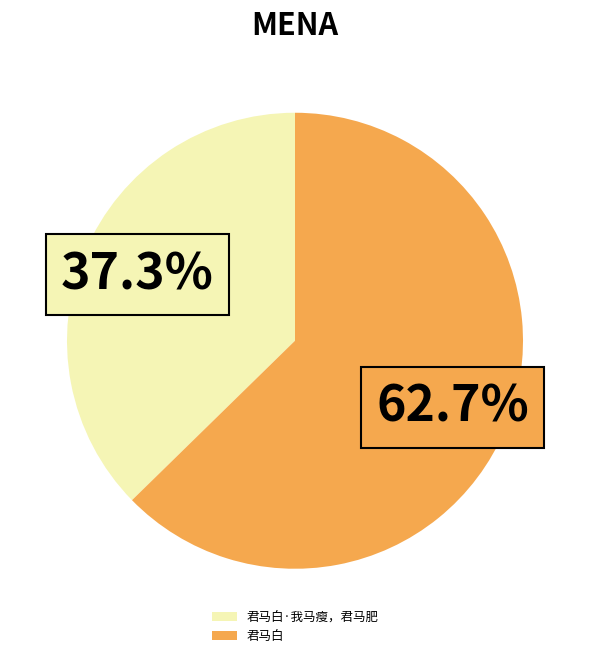

Does any single category account for the majority?

Yes